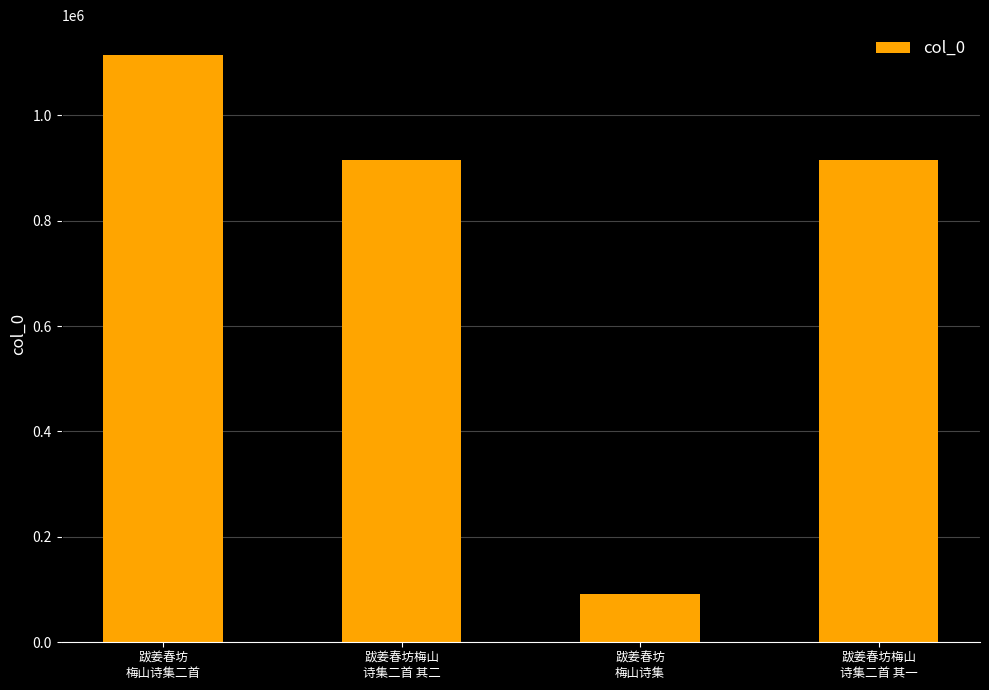

What is the sum of all values?

3036672